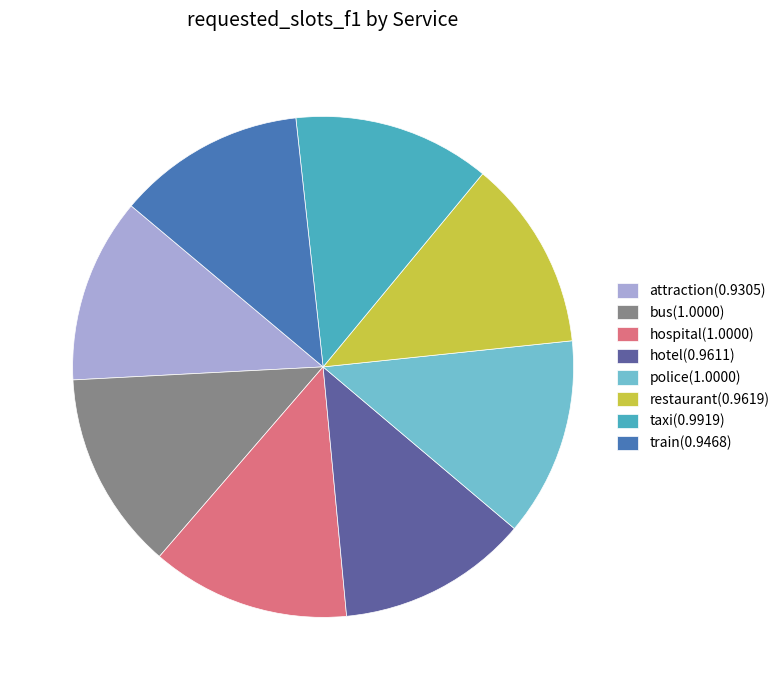

Approximately how many times larger is the value at police(1.0000) compared to hospital(1.0000)?

1.0